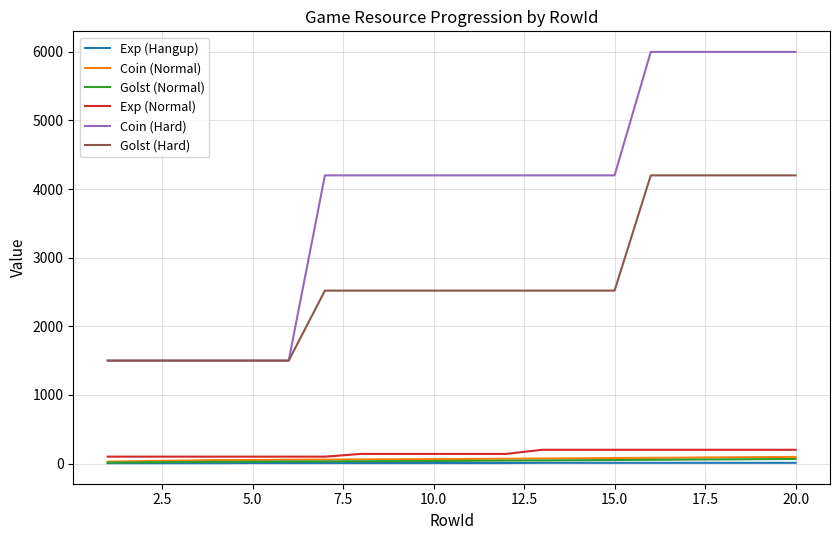

What is the lowest value of the Golst (Hard) series?

1500